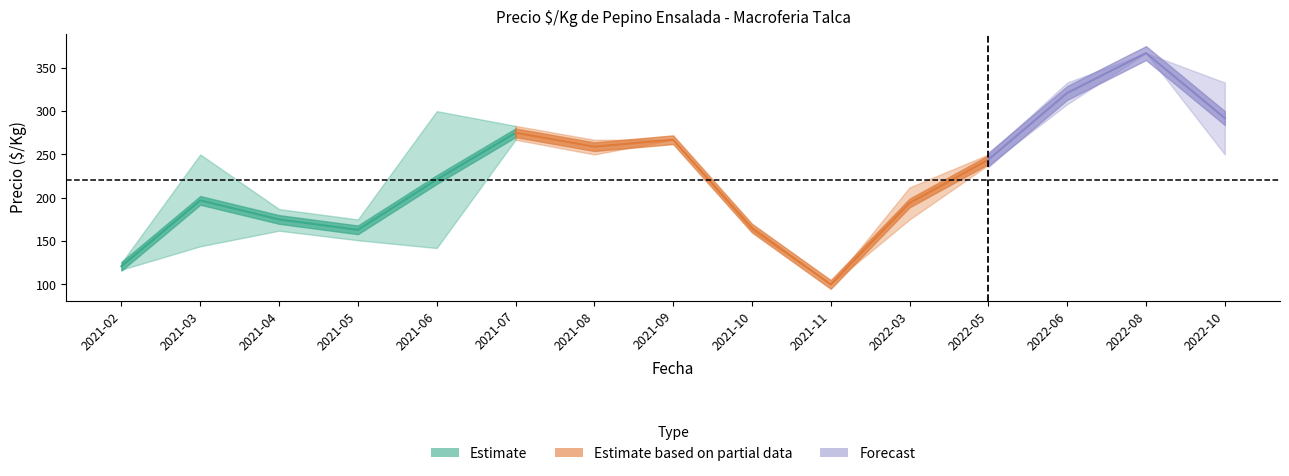

How many data points in Precio maximo are less than 250?

6